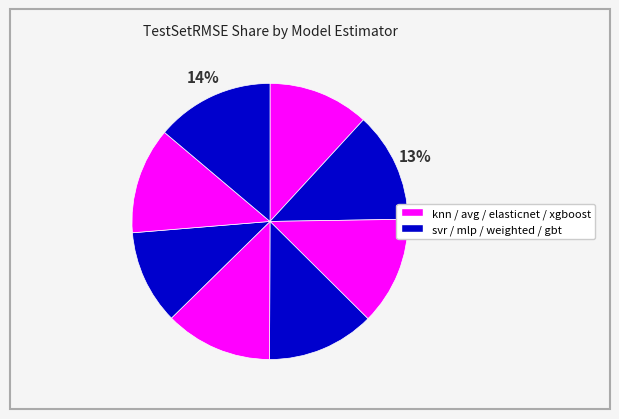

Rank the categories by value from highest to lowest.

gbt, svr, avg, mlp, elasticnet, xgboost, knn, weighted